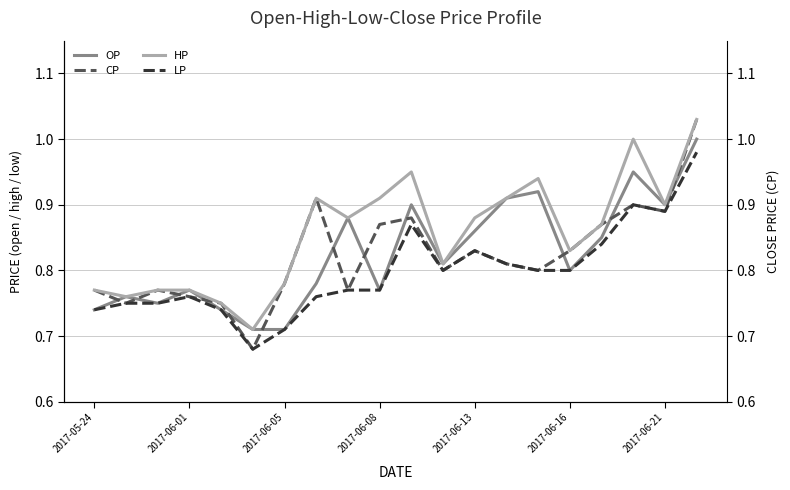

The LP series shows 1.2 at 2017-06-08. True or false?

False